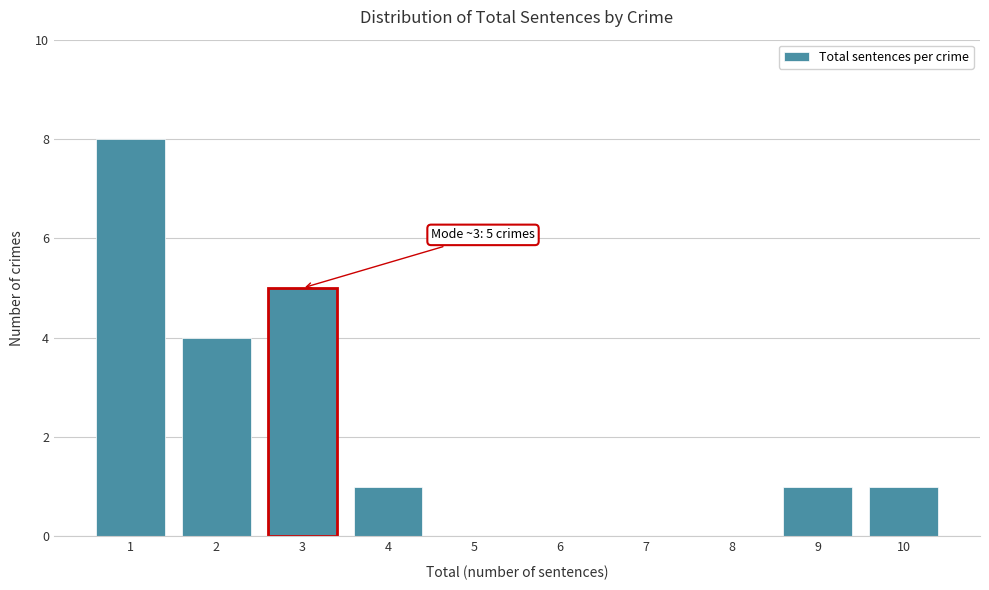

Reading left to right, list all the values displayed in this chart.

1=8	2=4	3=5	4=1	5=0	6=0	7=0	8=0	9=1	10=1